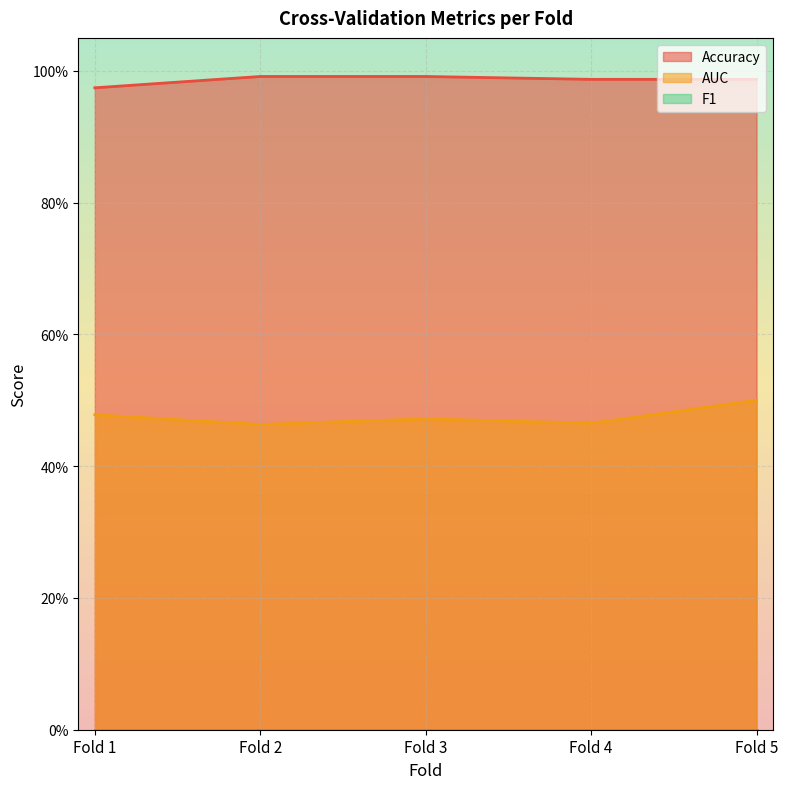

Where is the first local minimum for AUC?

Fold 2